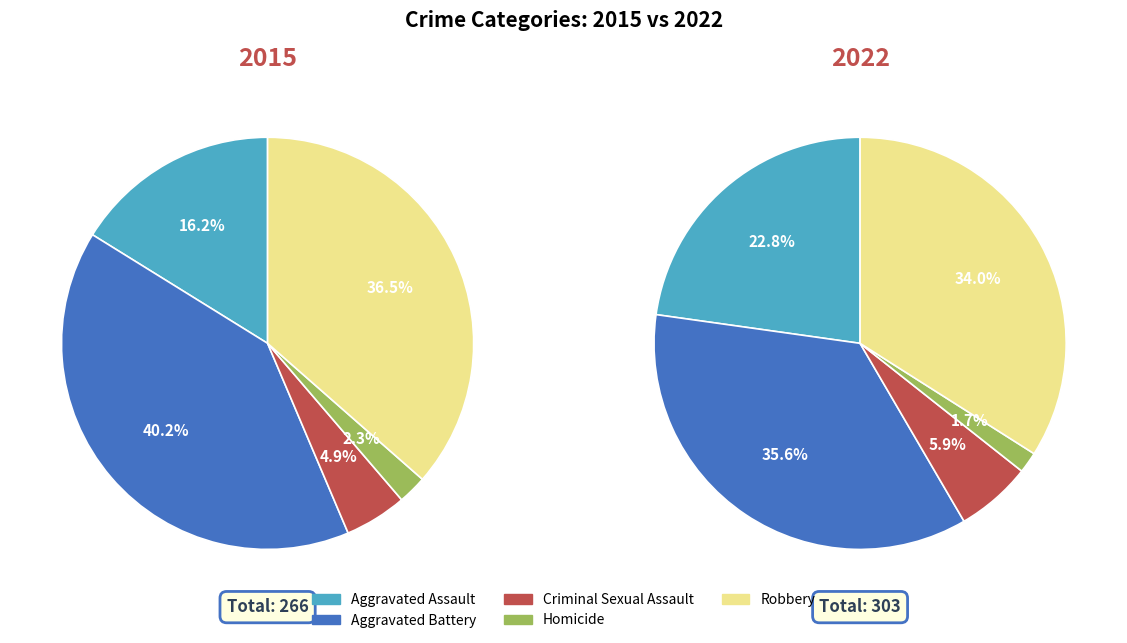

What percentage is NOT represented by Aggravated Battery?

59.8%